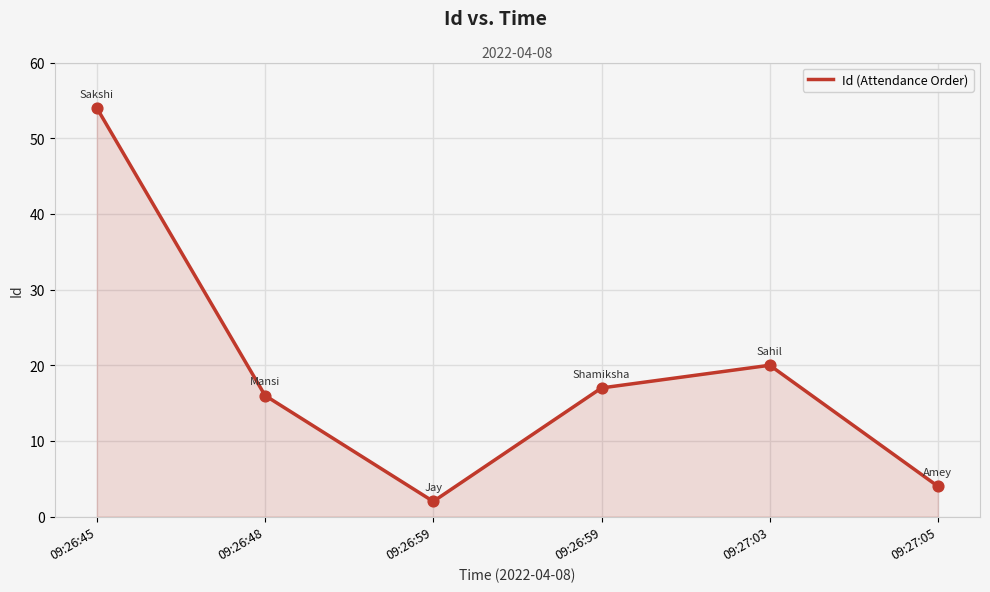

Which has a higher value, 09:26:59 or 09:26:48?

09:26:48